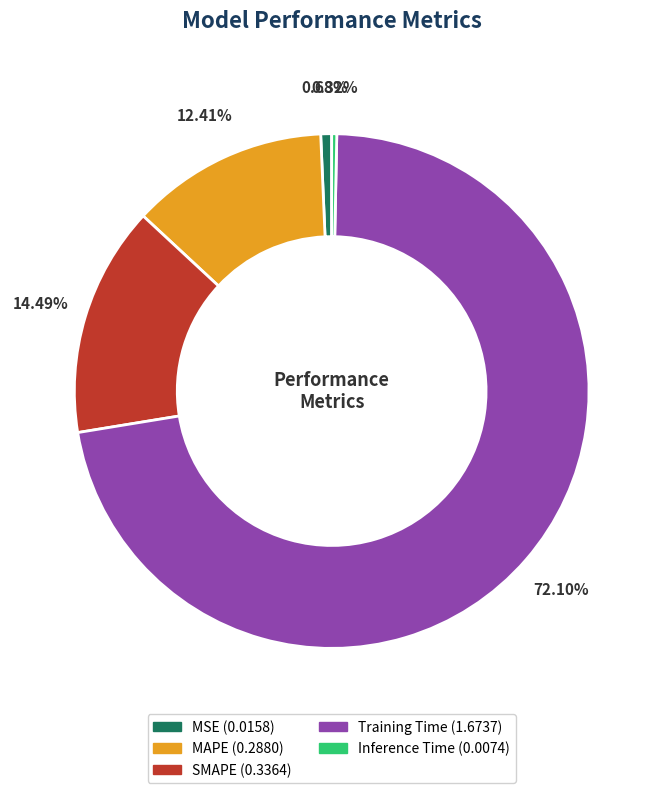

Which category has the biggest portion of the pie?

Training Time